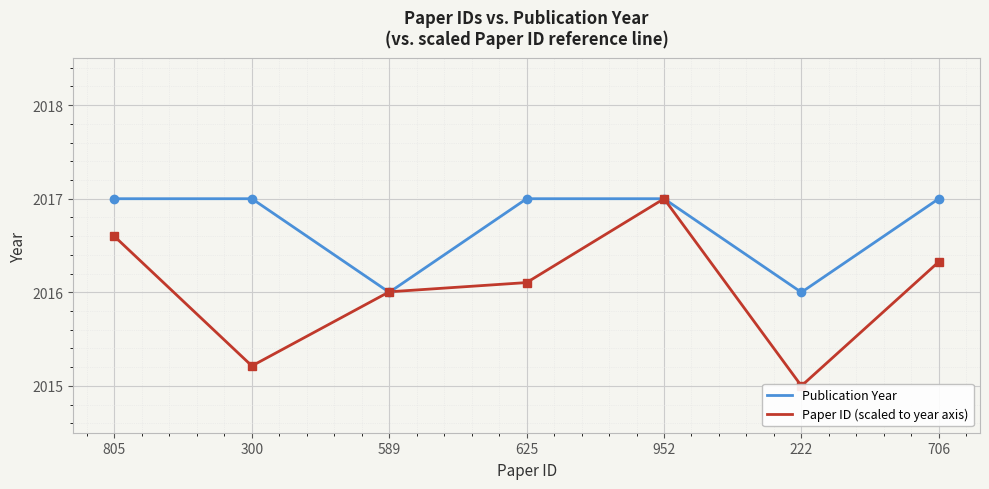

At how many categories does at least one series exceed 2016?

6